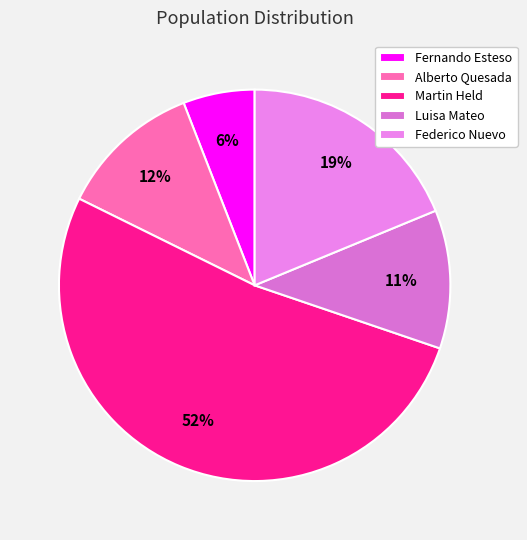

How many slices are in this pie chart?

5